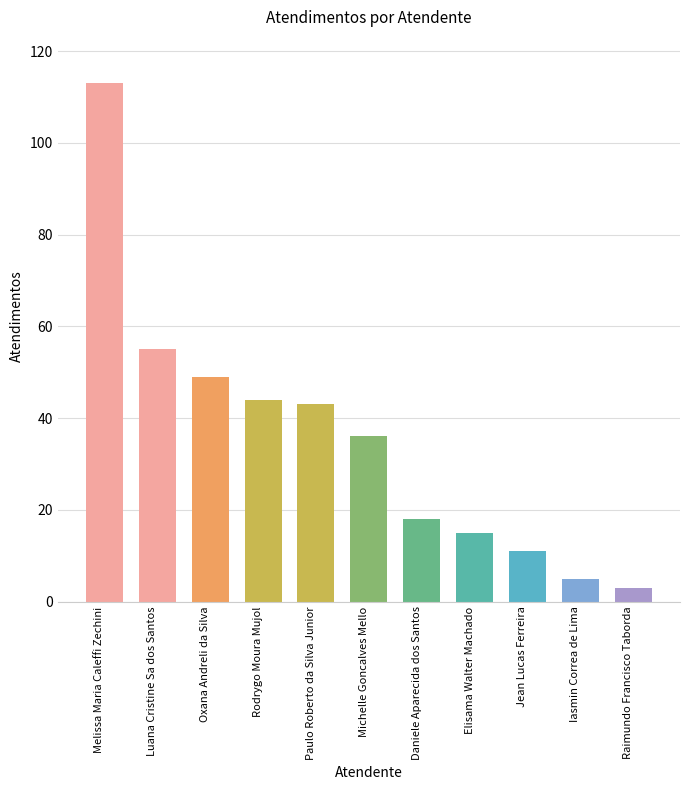

Reading right to left, what are all the values shown in this chart?

3	5	11	15	18	36	43	44	49	55	113